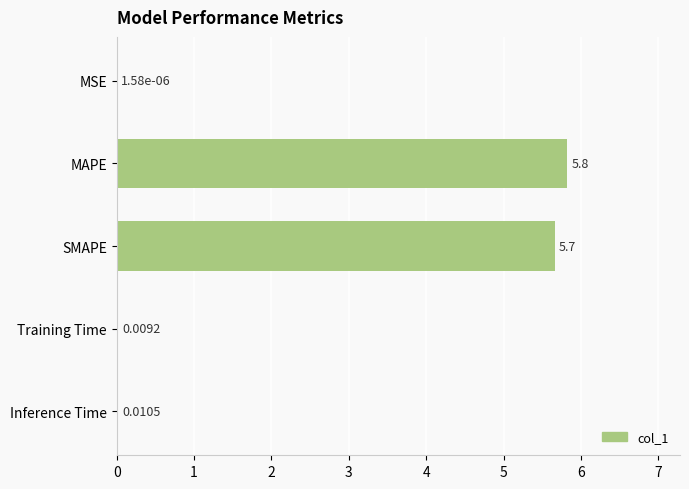

Between MSE and MAPE, which is larger?

MAPE